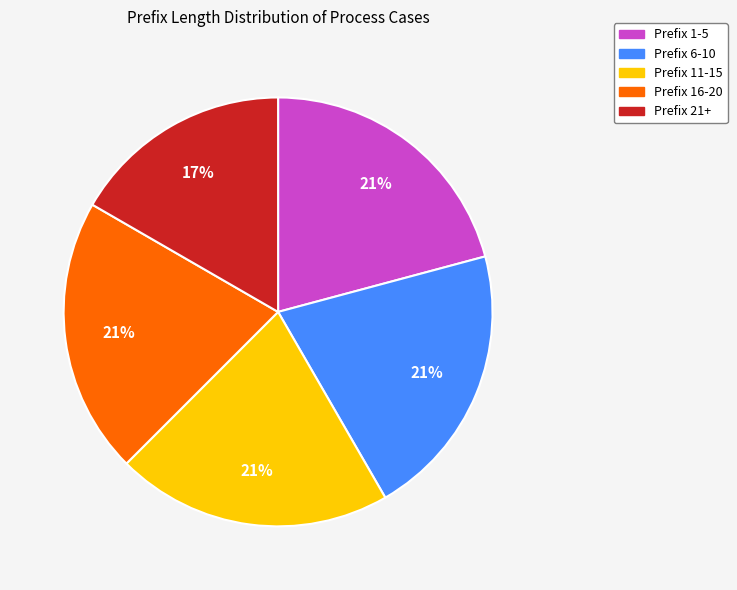

Is there any slice that represents more than half of the pie?

No